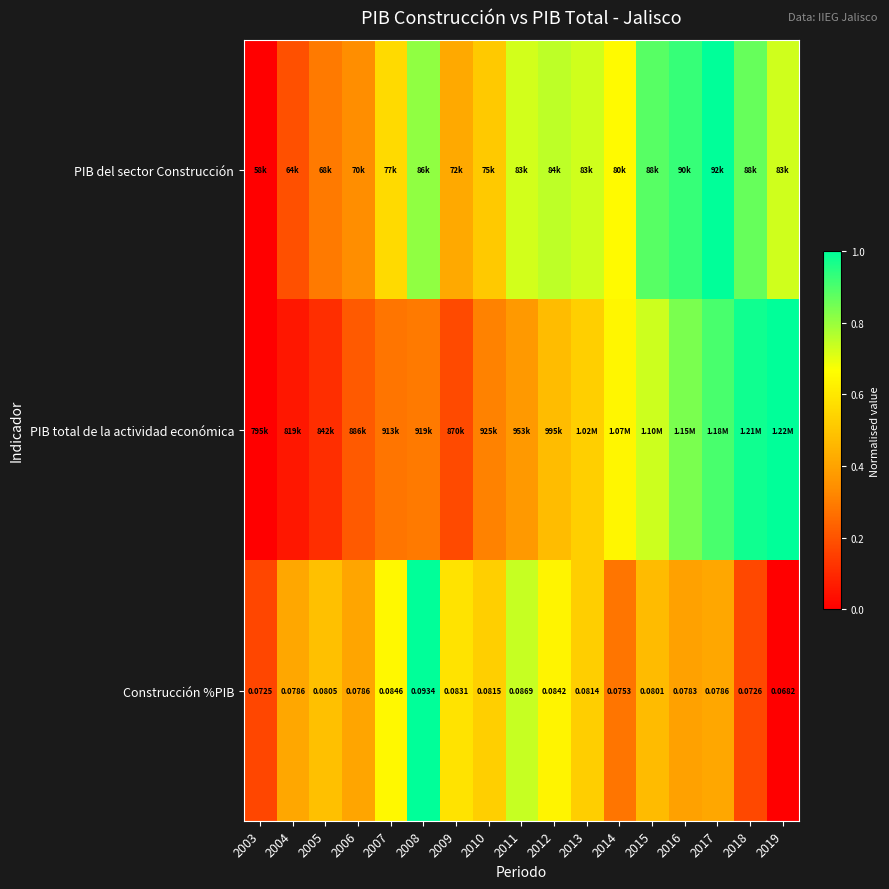

Rank the series by their maximum value, from lowest to highest.

Construcción %PIB, PIB del sector Construcción, PIB total de la actividad económica